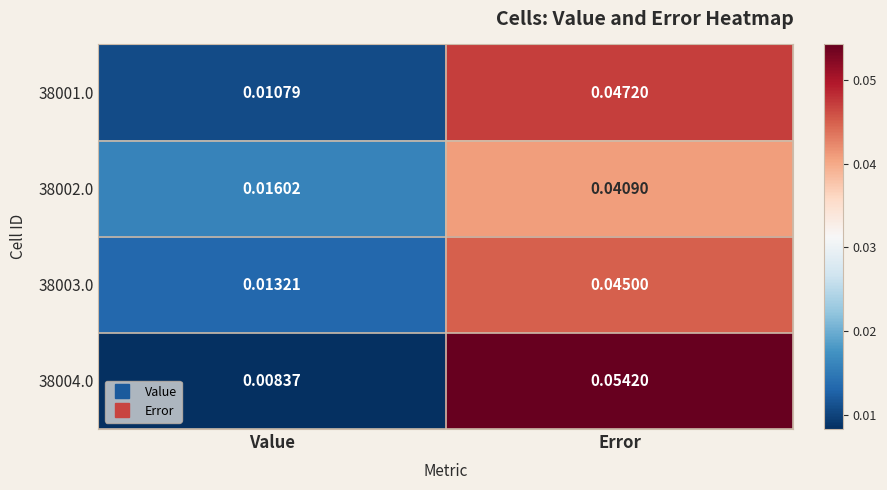

Where is 38001.0 nearest to the value 0?

Value